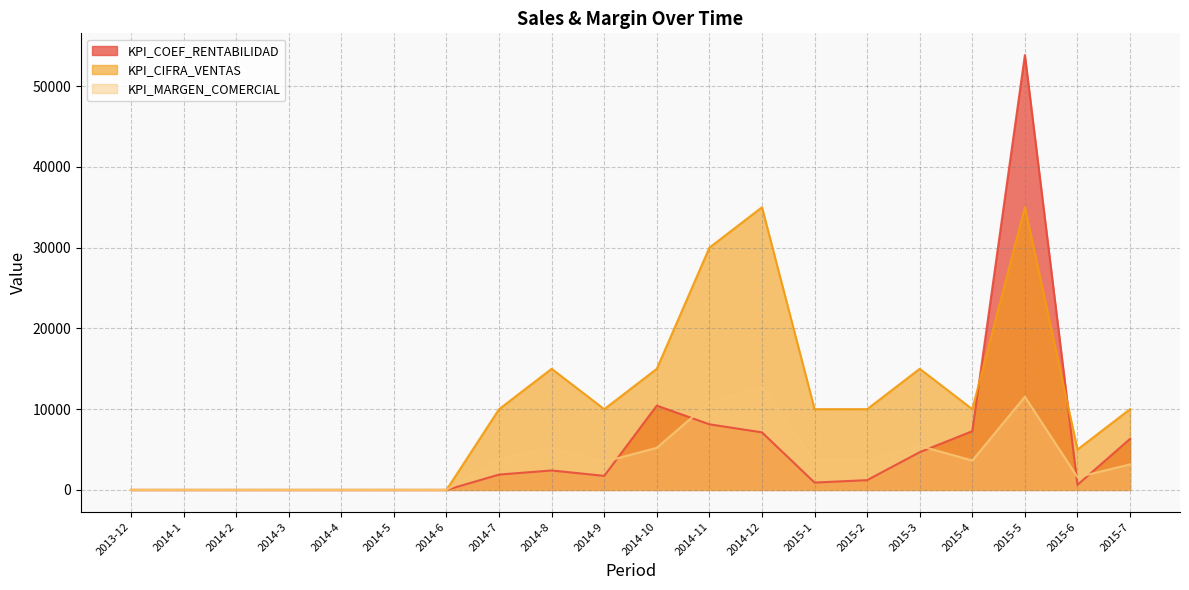

What is the value of the KPI_COEF_RENTABILIDAD point at the 20th from the left?

6321